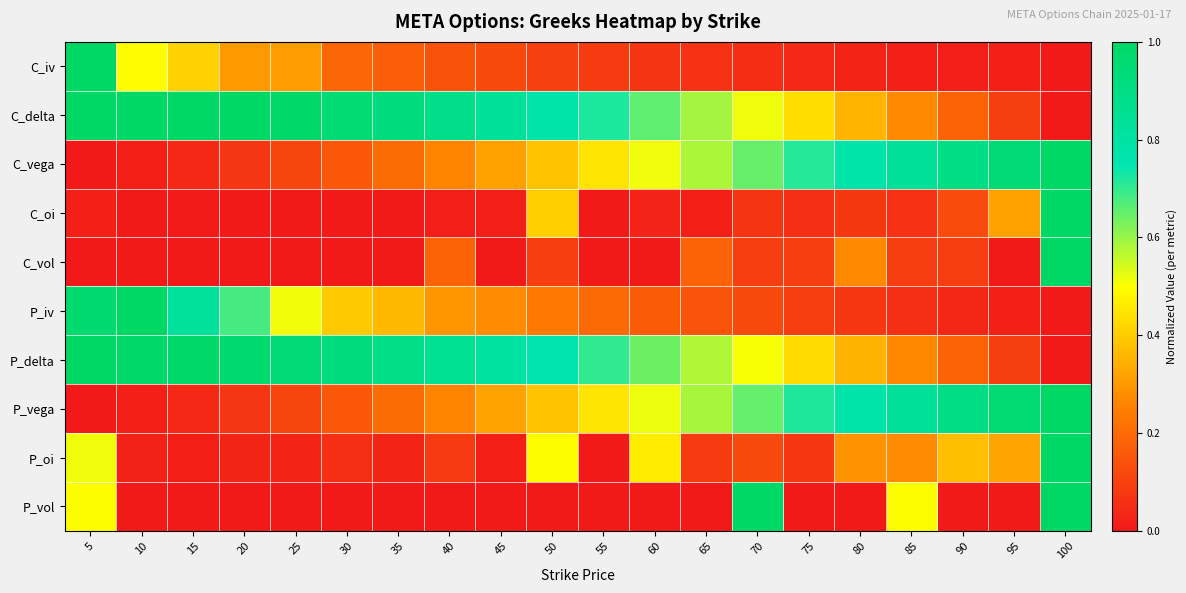

At which category is the sum across all series the highest?

100